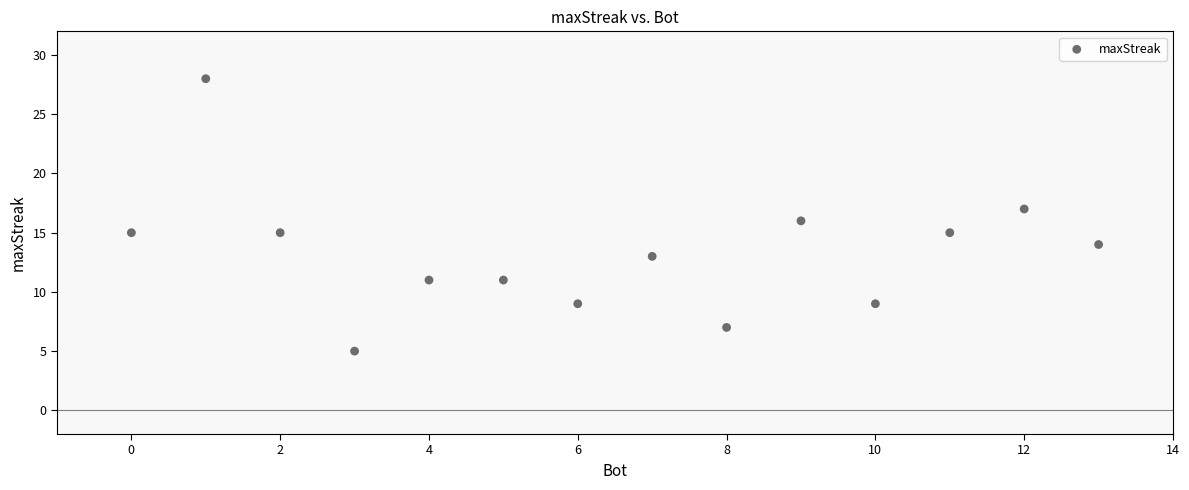

What is the range of Y values (max minus min)?

23